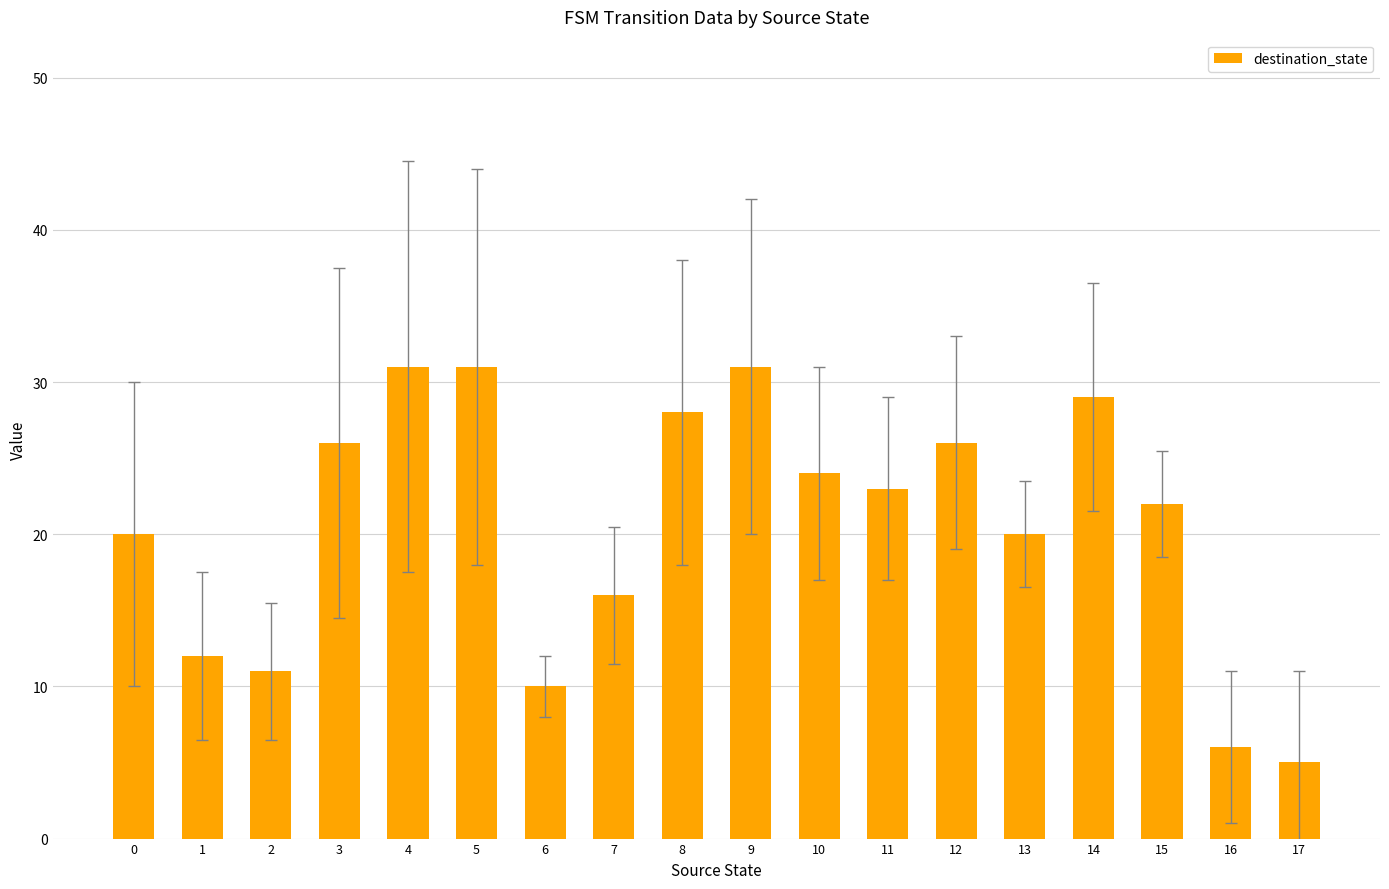

What is the sum of all values?

371